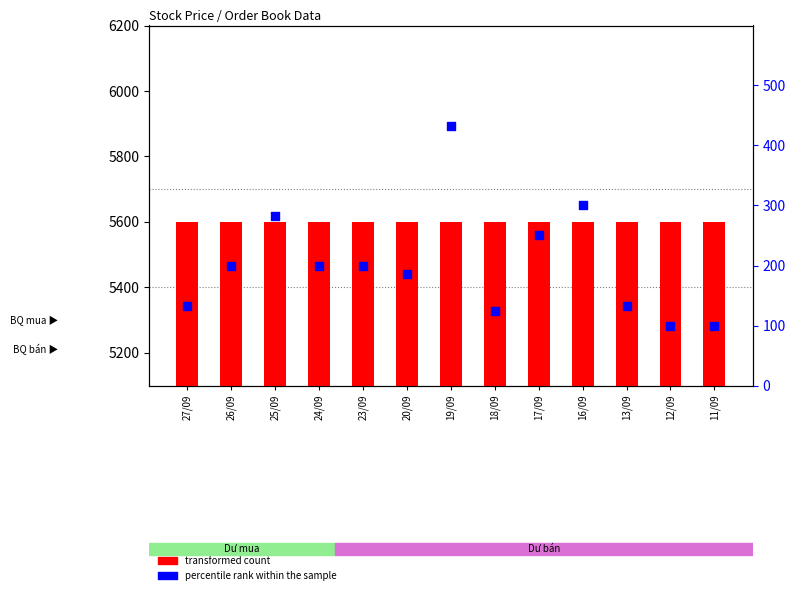

What is the total value across all series at 13/09?

633